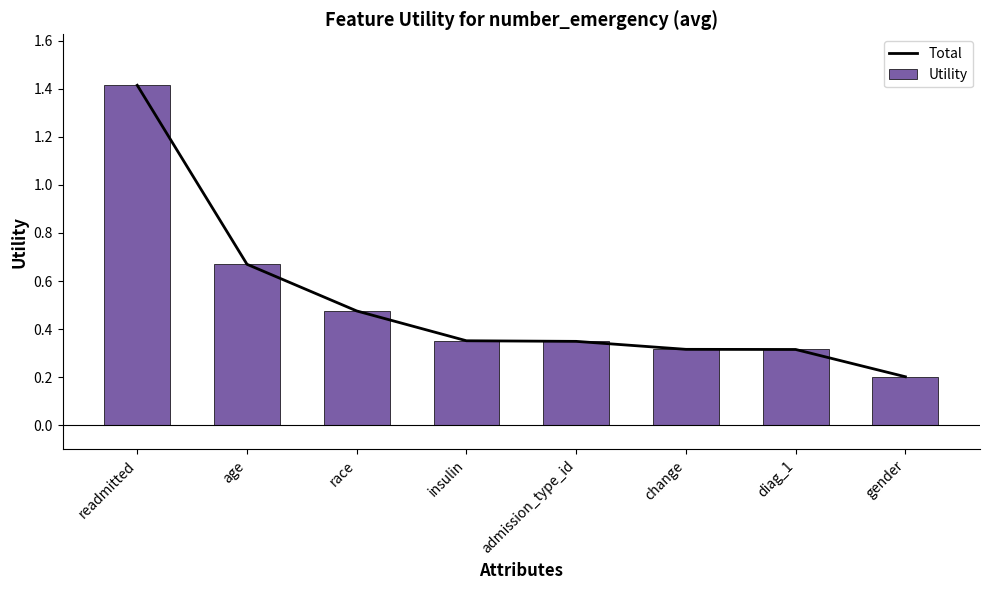

At how many categories does at least one series exceed 1?

1